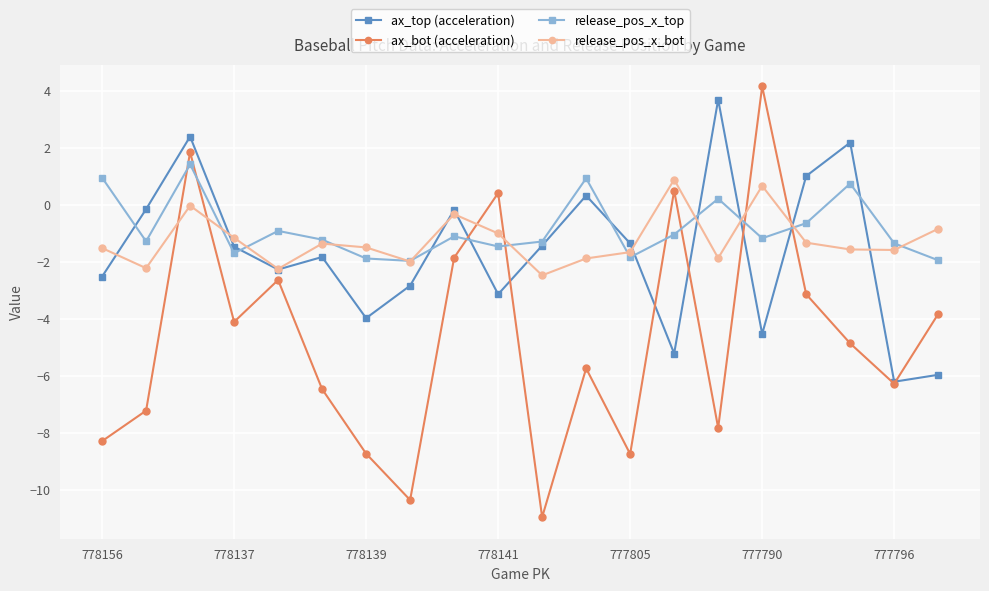

What is the maximum value for release_pos_x_top?

1.4